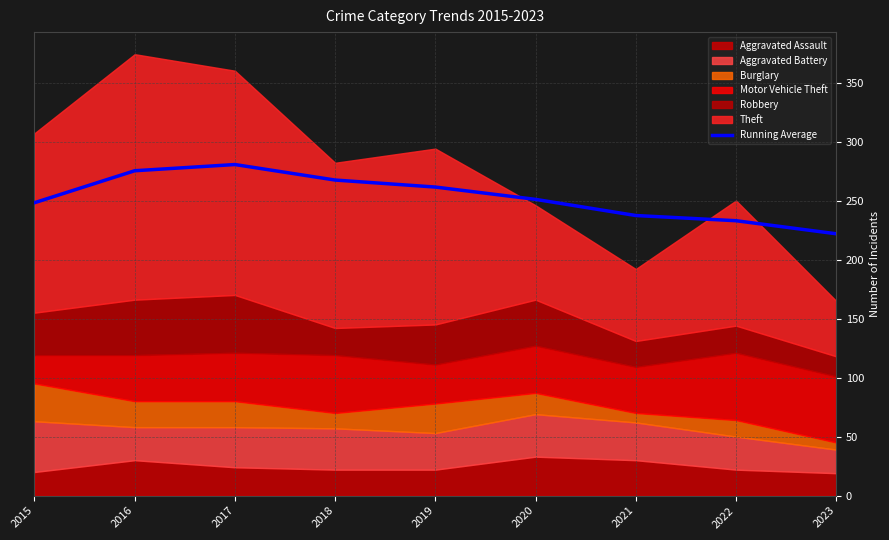

What is the ratio of the value at 2023 to the value at 2018?

0.8